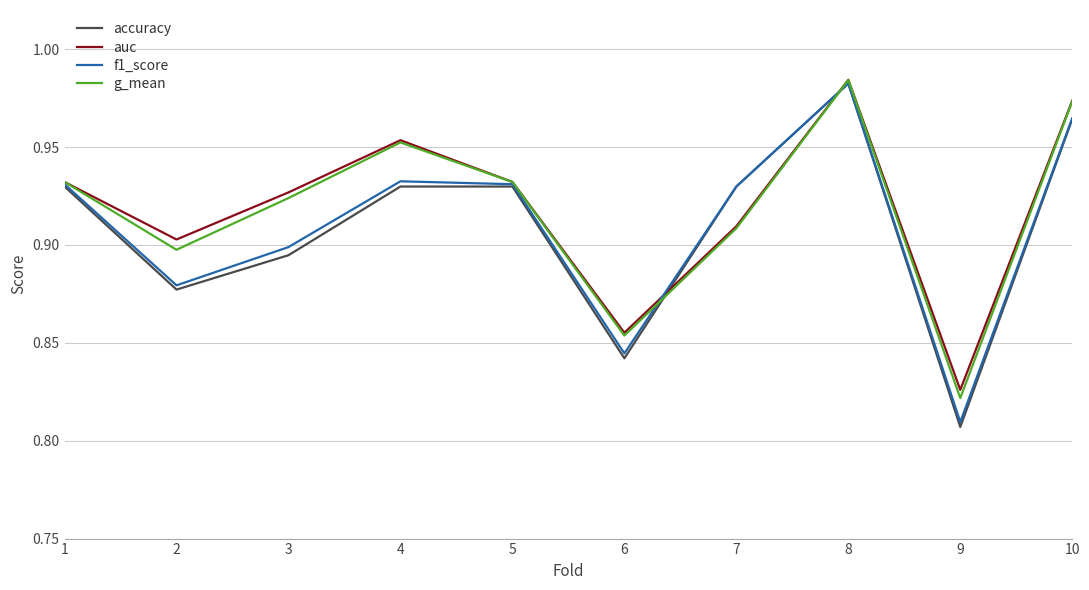

Where is the first local minimum for f1_score?

2